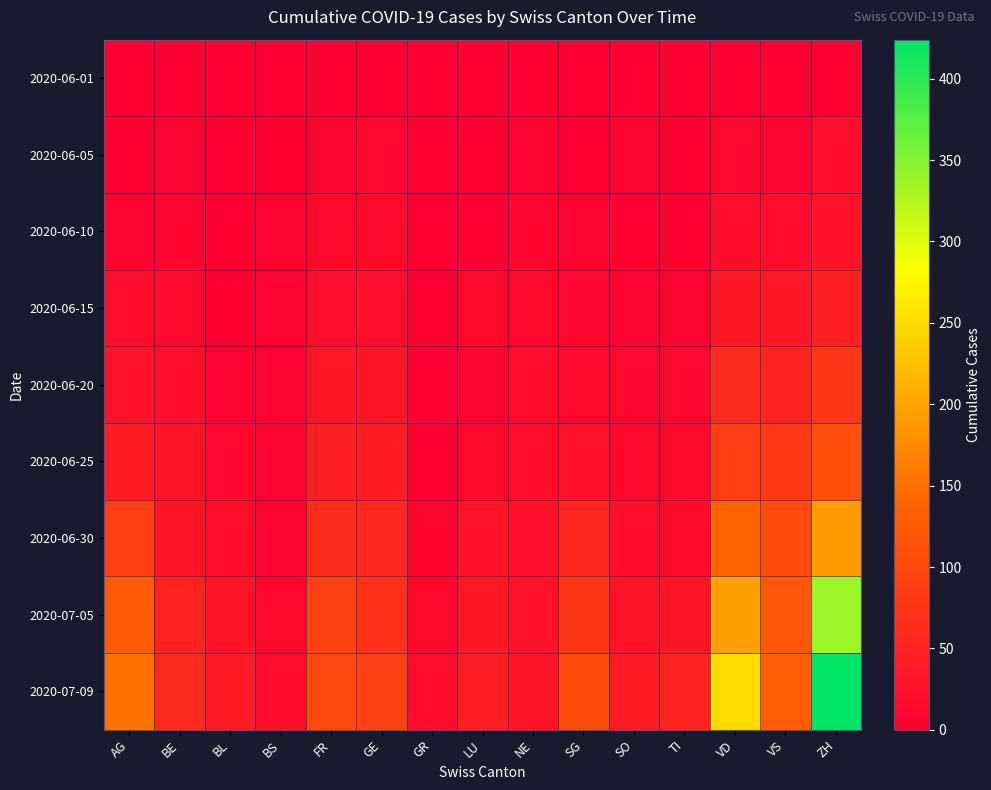

Which series has the largest total across all categories?

2020-07-09